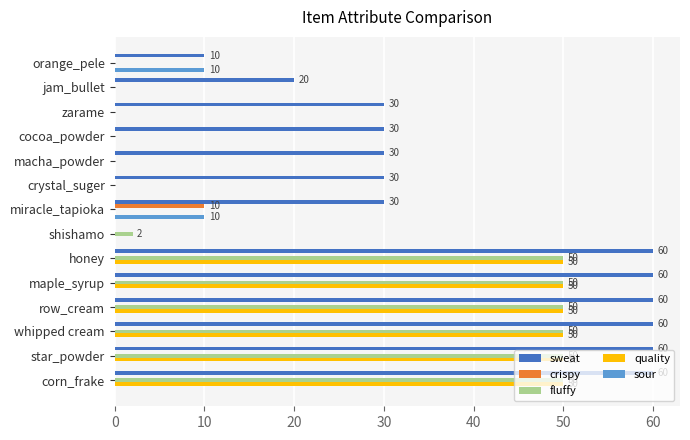

The crispy series shows -7 at macha_powder. True or false?

False